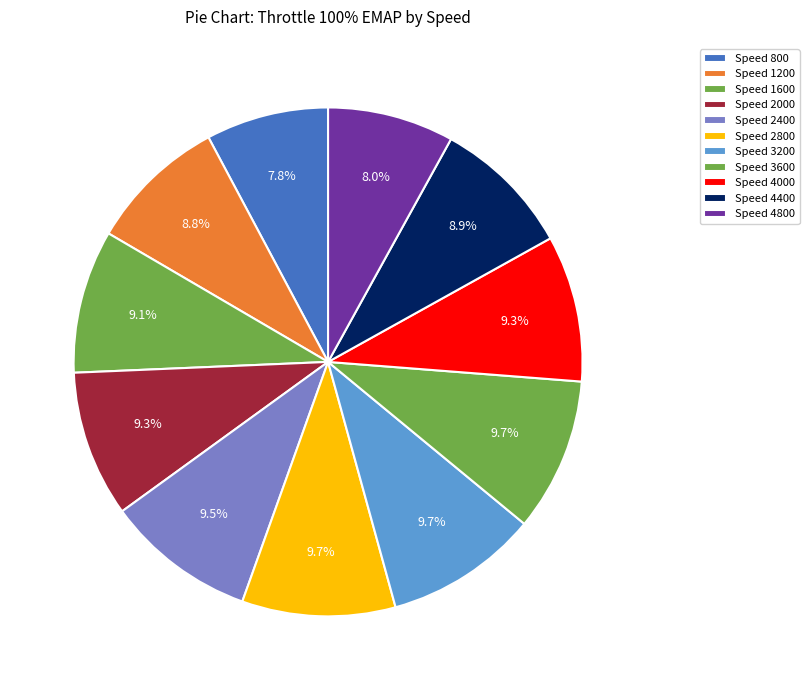

How many segments does this pie chart have?

11